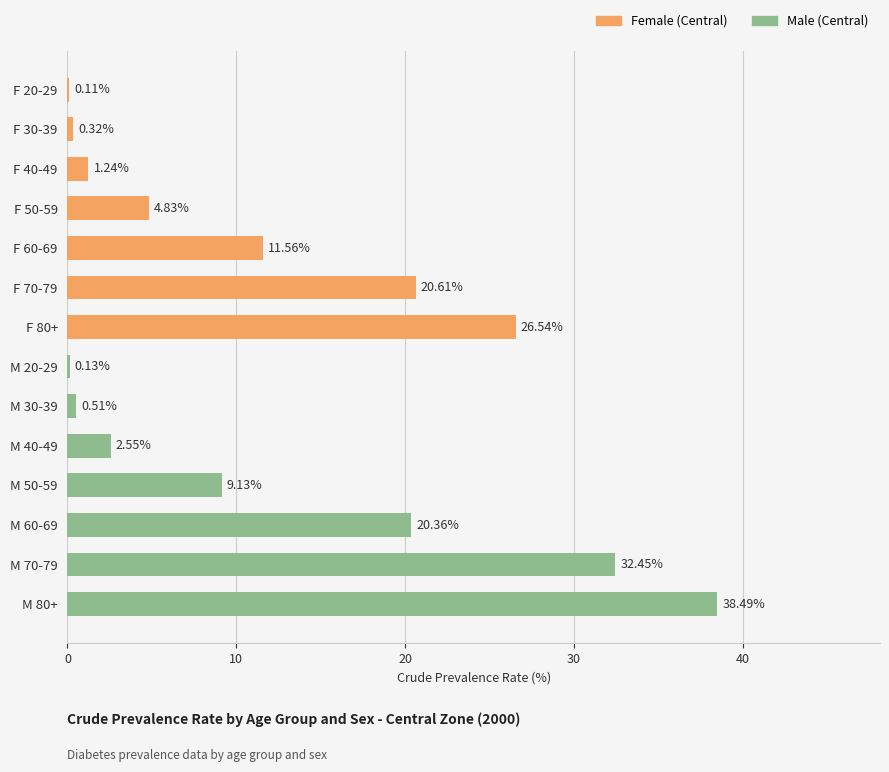

Which has a higher value, M 80+ or M 60-69?

M 80+